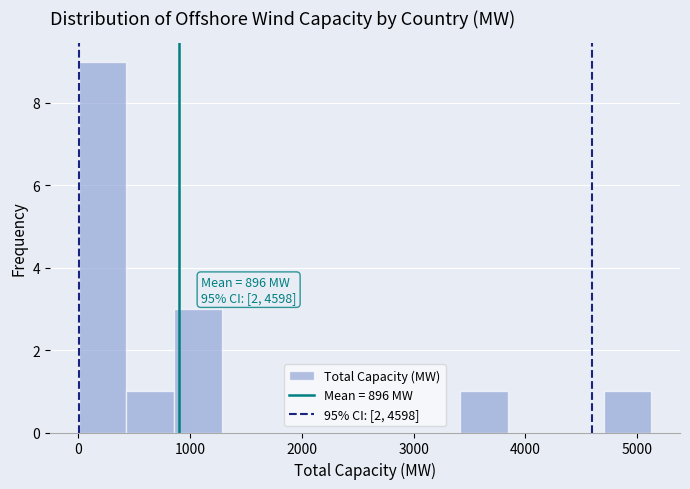

Which range on the x-axis has the tallest bar?

0 to 400